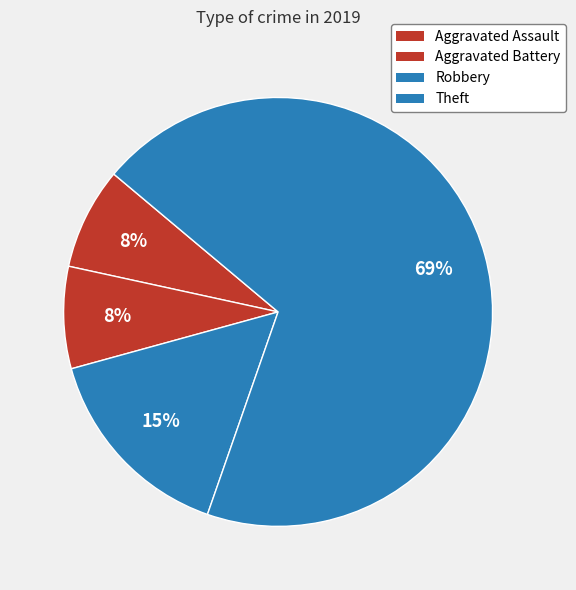

Which category has the smallest portion of the pie?

Aggravated Assault